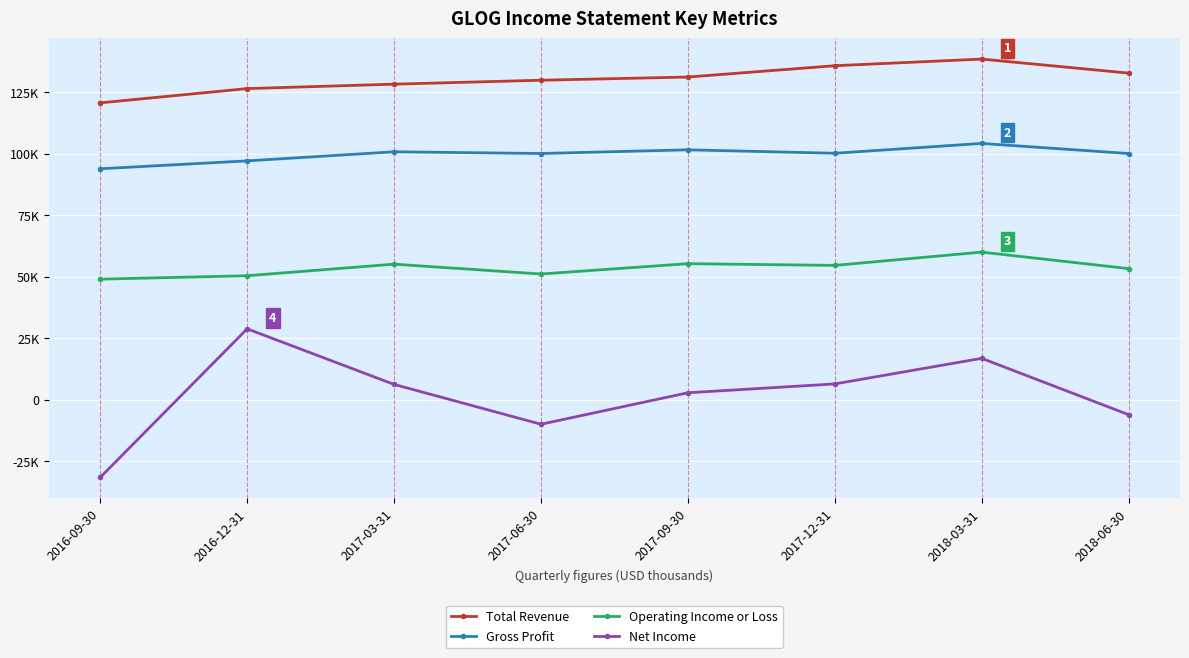

What position from the left is 2017-09-30?

5